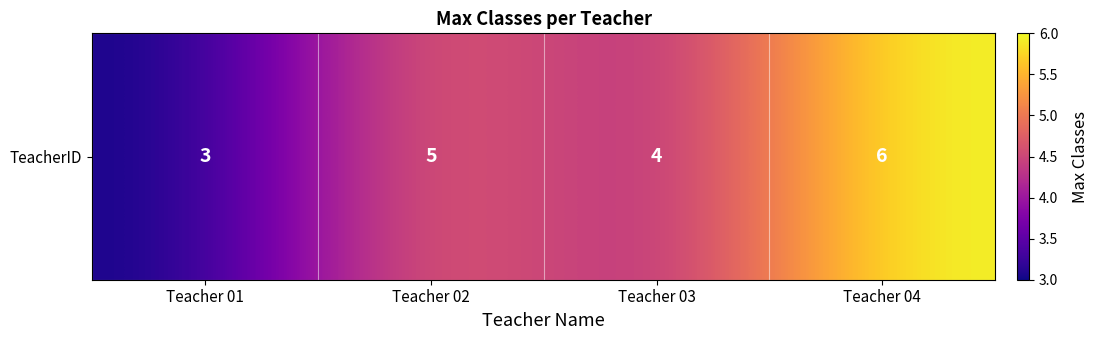

Reading right to left, transcribe all the data shown in this chart.

Teacher 04=6	Teacher 03=4	Teacher 02=5	Teacher 01=3